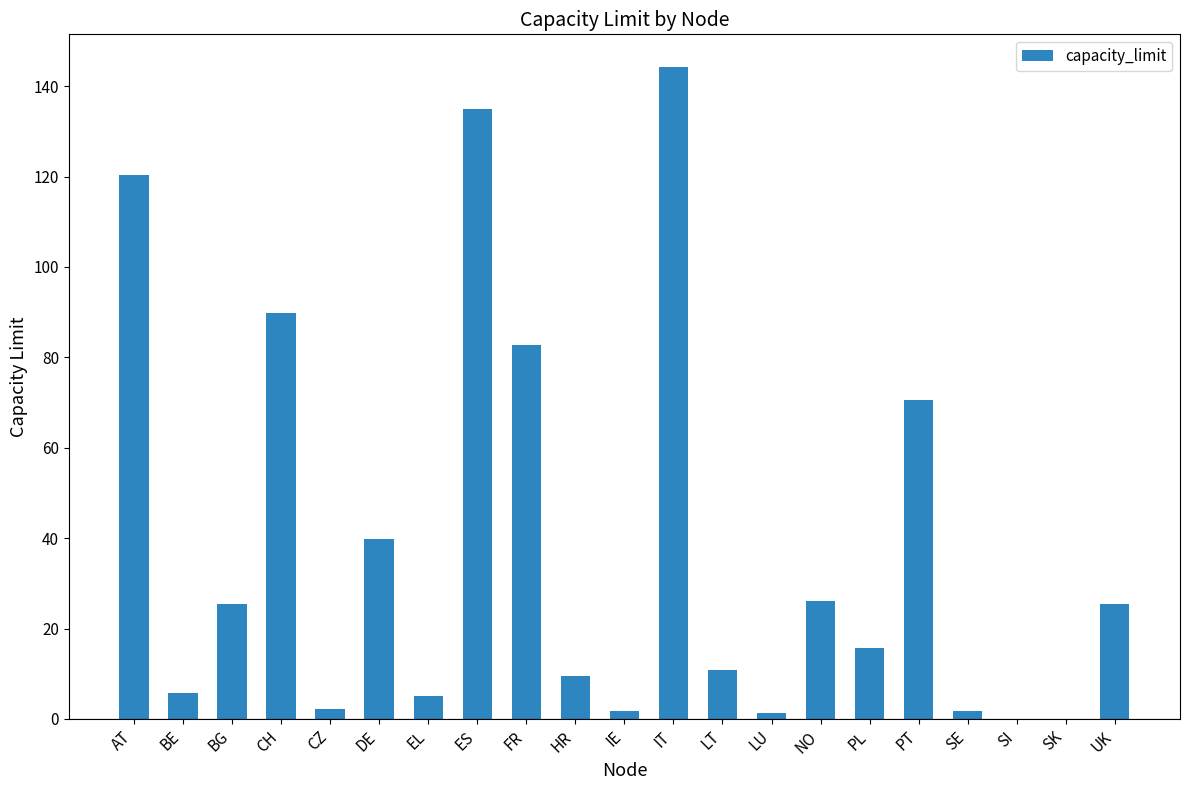

What is the sum of all values?

813.0